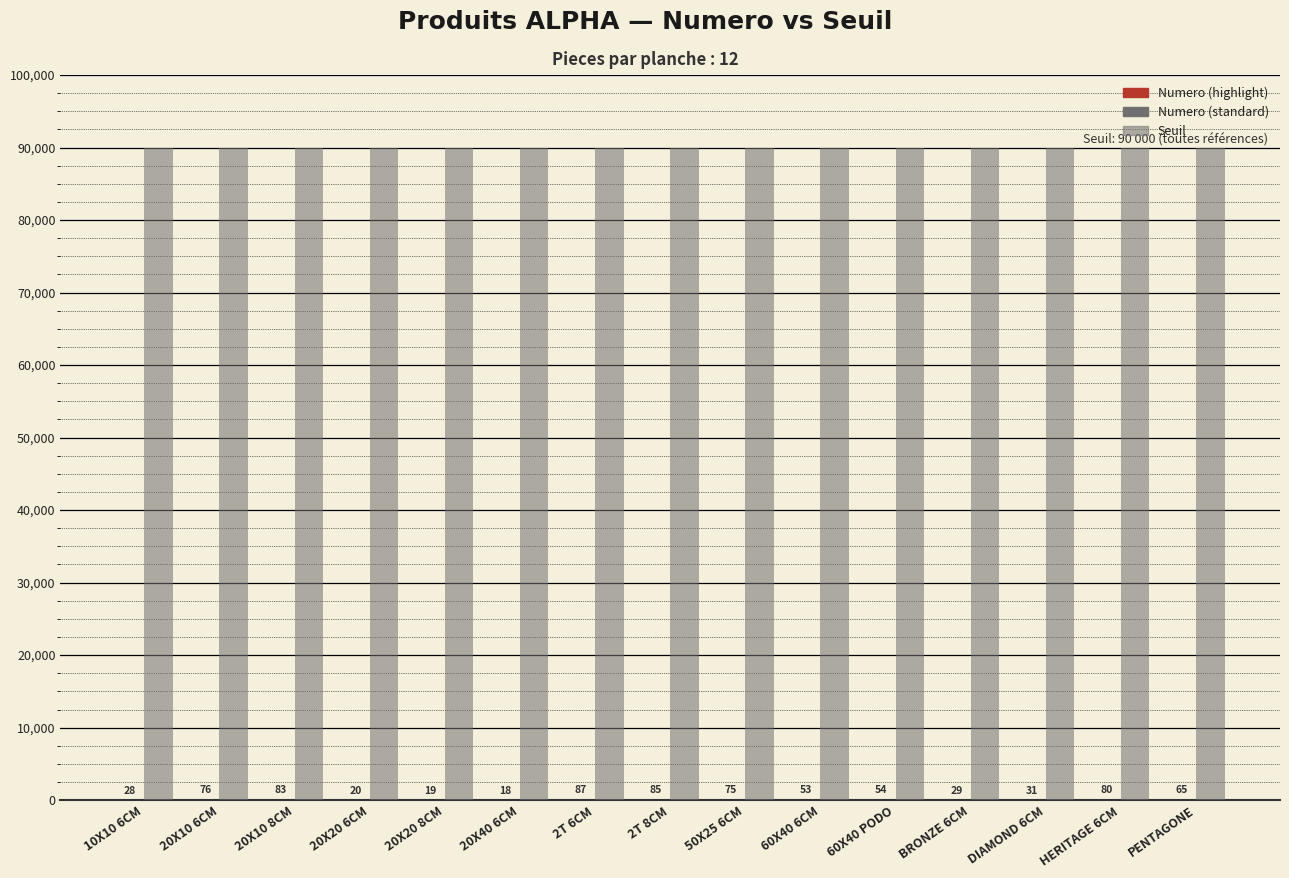

Are the bars grouped side by side (vs. stacked)?

Yes